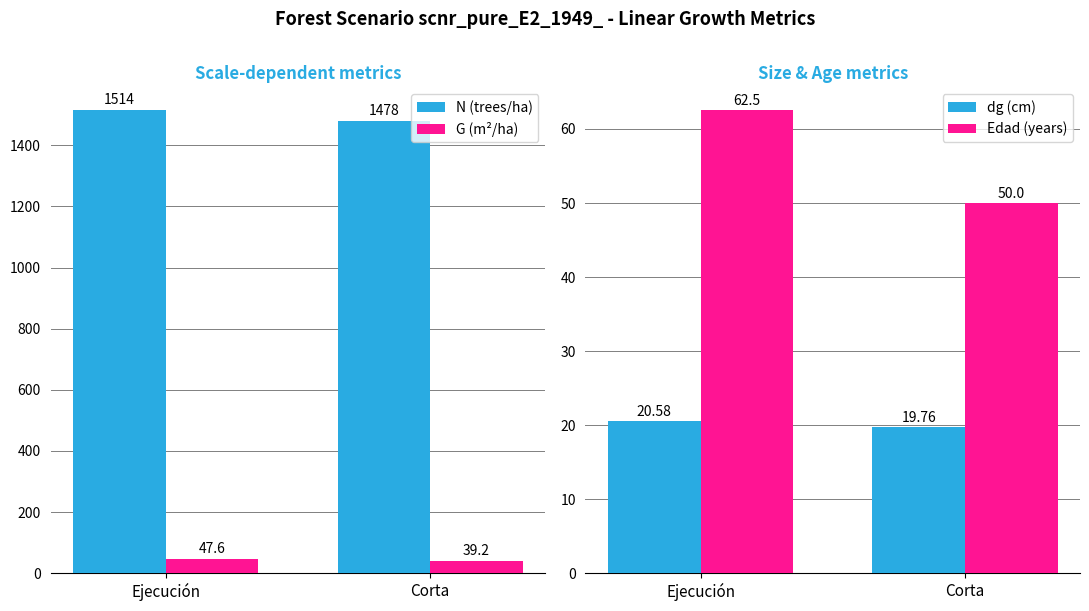

Which series has the largest total across all categories?

N (trees/ha)